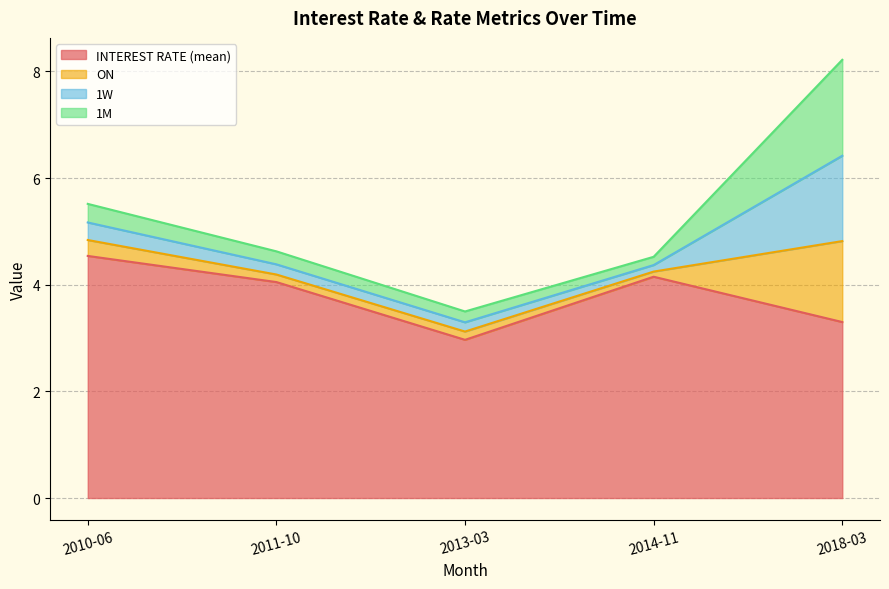

At how many categories does at least one series exceed 3?

4